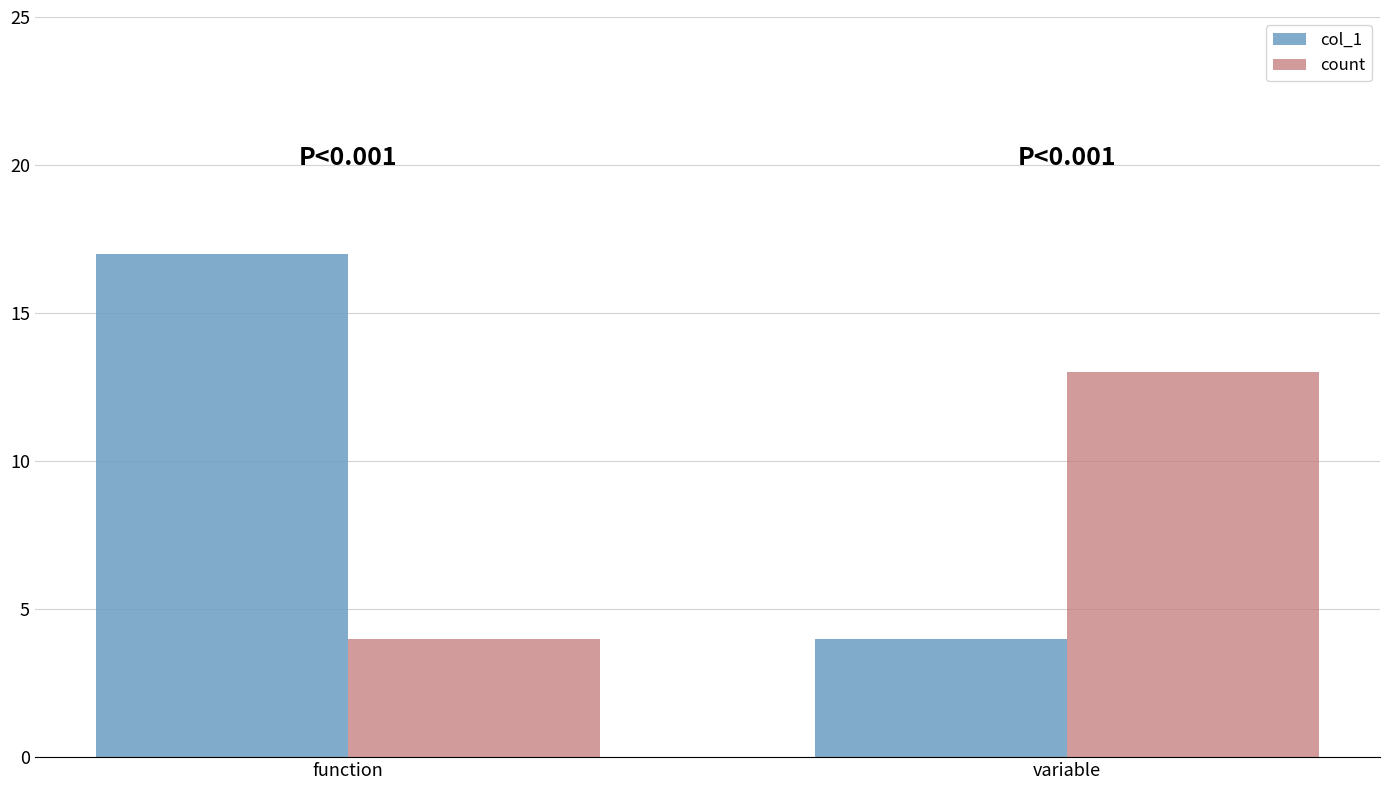

What is the label of the 2nd bar from the right?

function